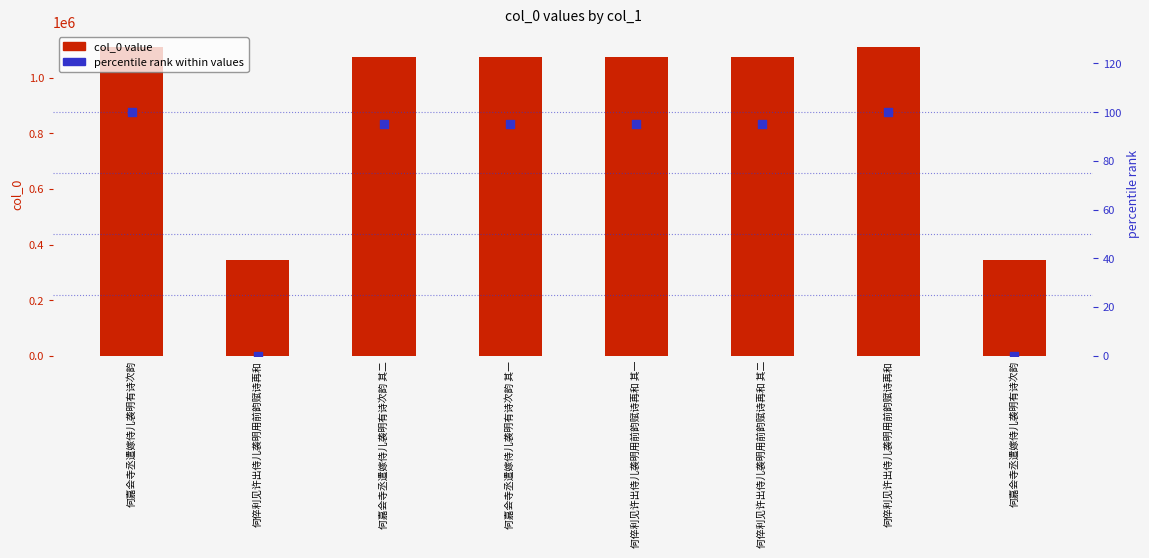

Which series has the largest Y range (max minus min)?

col_0 value